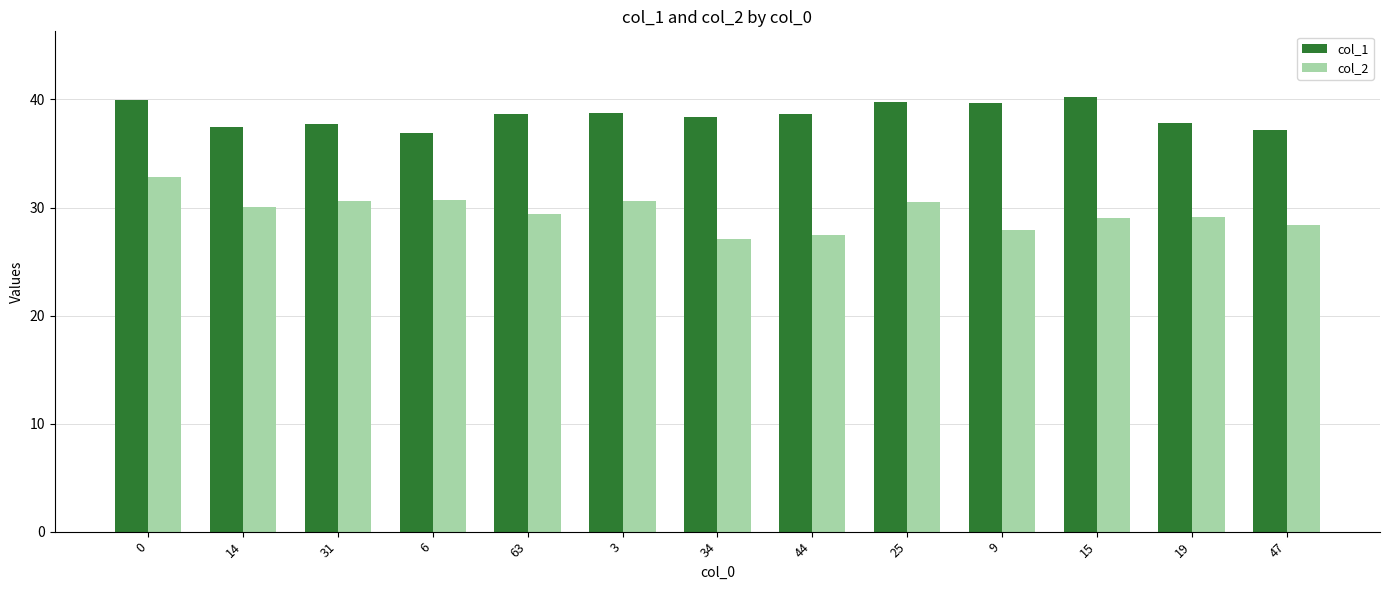

How many bars are there in each group?

2